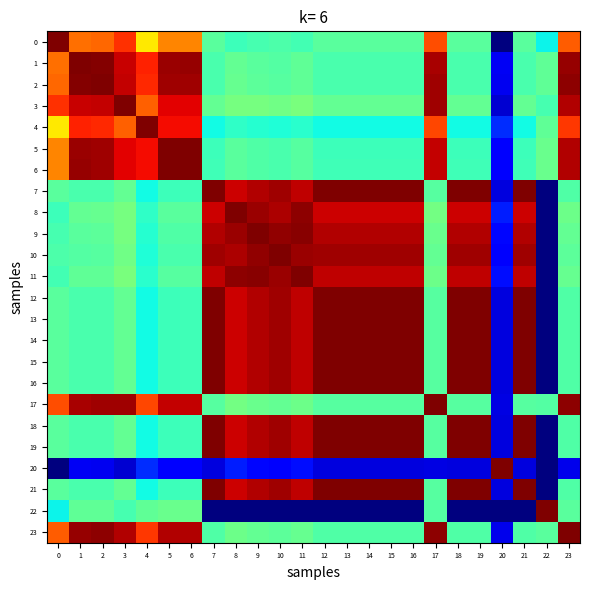

What is the difference between the highest and lowest values at 20?

1.0